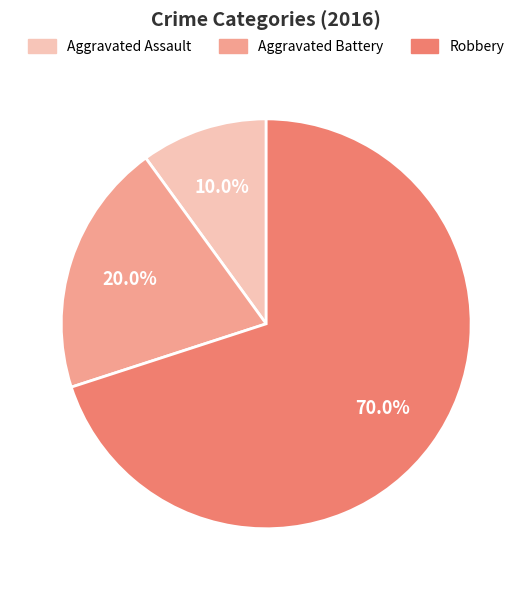

Count the number of slices in the pie.

3